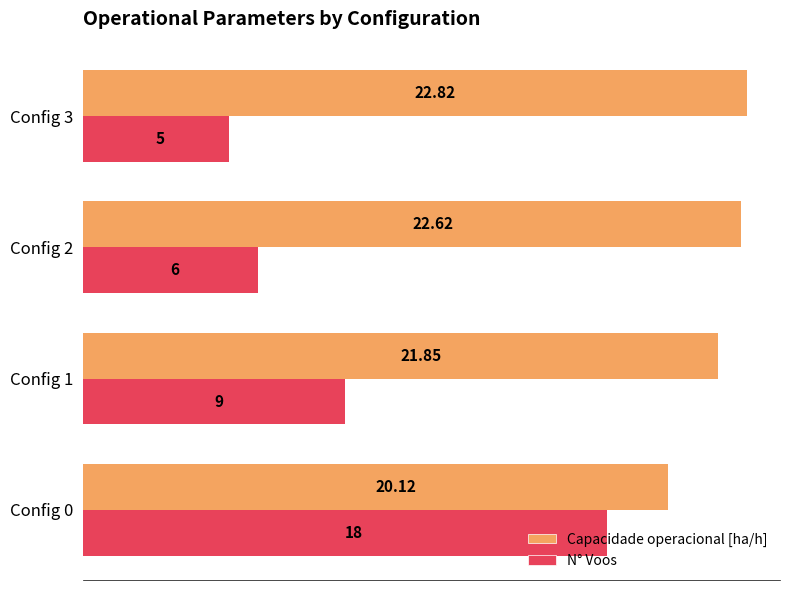

Which series has the largest range (max minus min)?

N° Voos